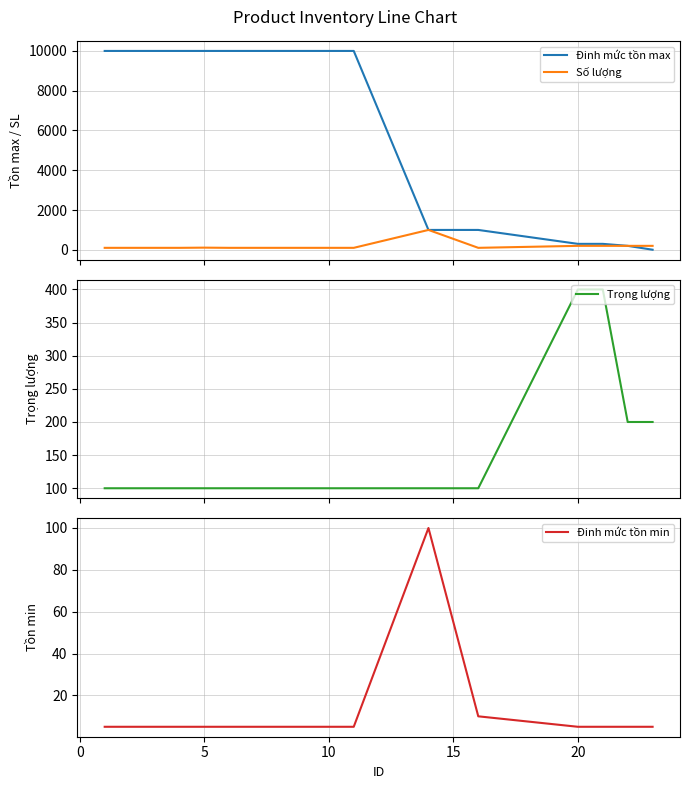

What is the highest value of the Đinh mức tồn max series?

10000